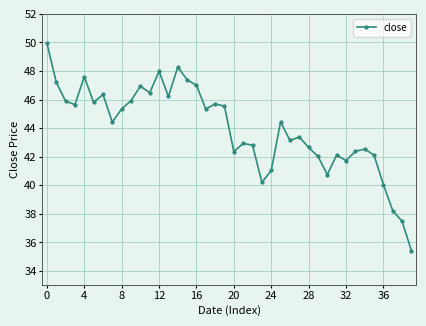

How many values are below 44?

19